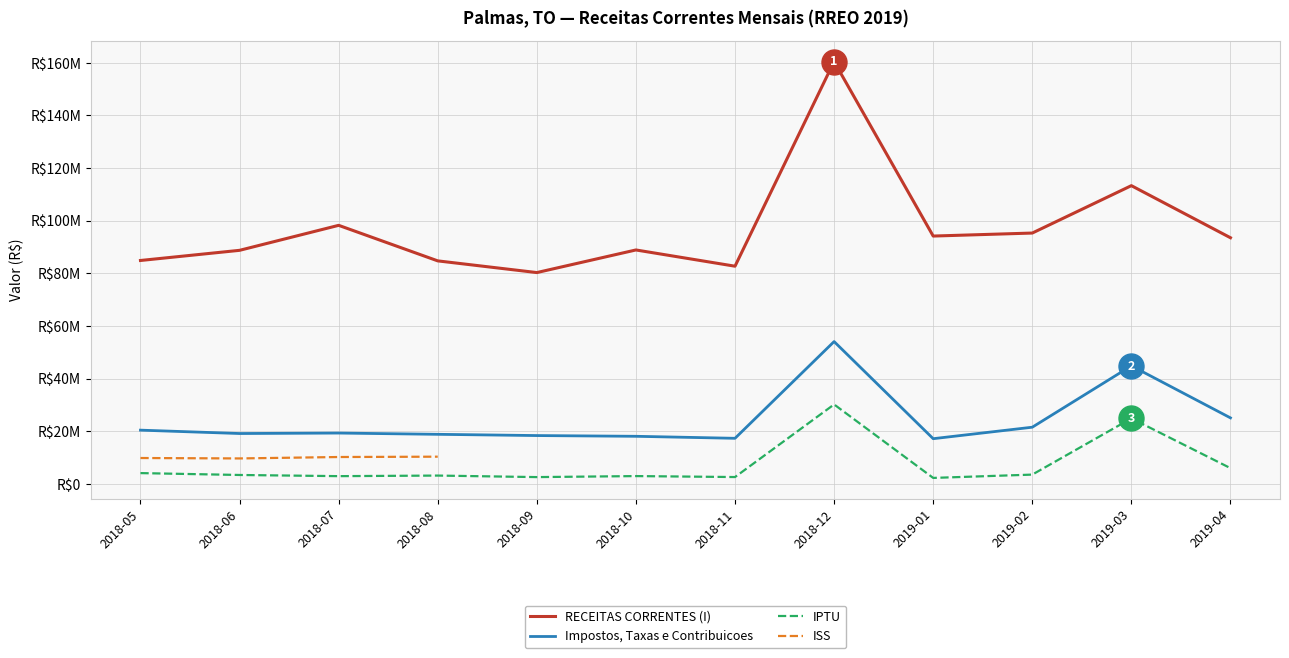

What is the value of the RECEITAS CORRENTES (I) point at the 3rd from the left?

98238928.0